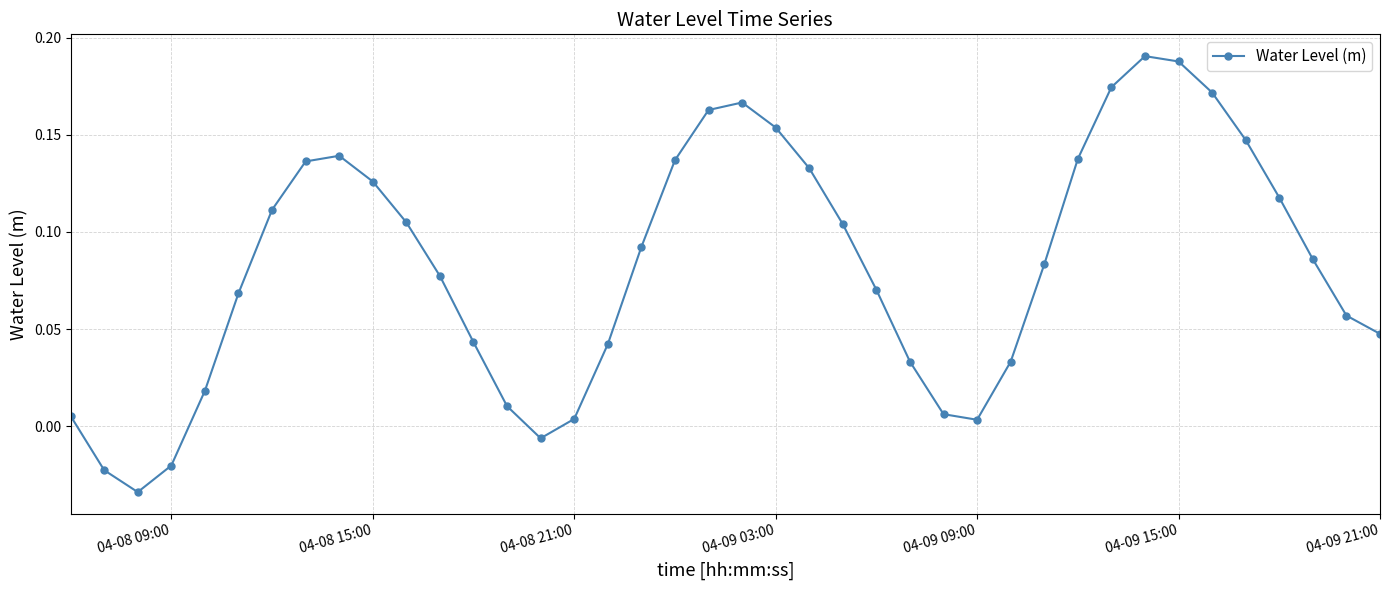

How many lines are shown in the chart?

1